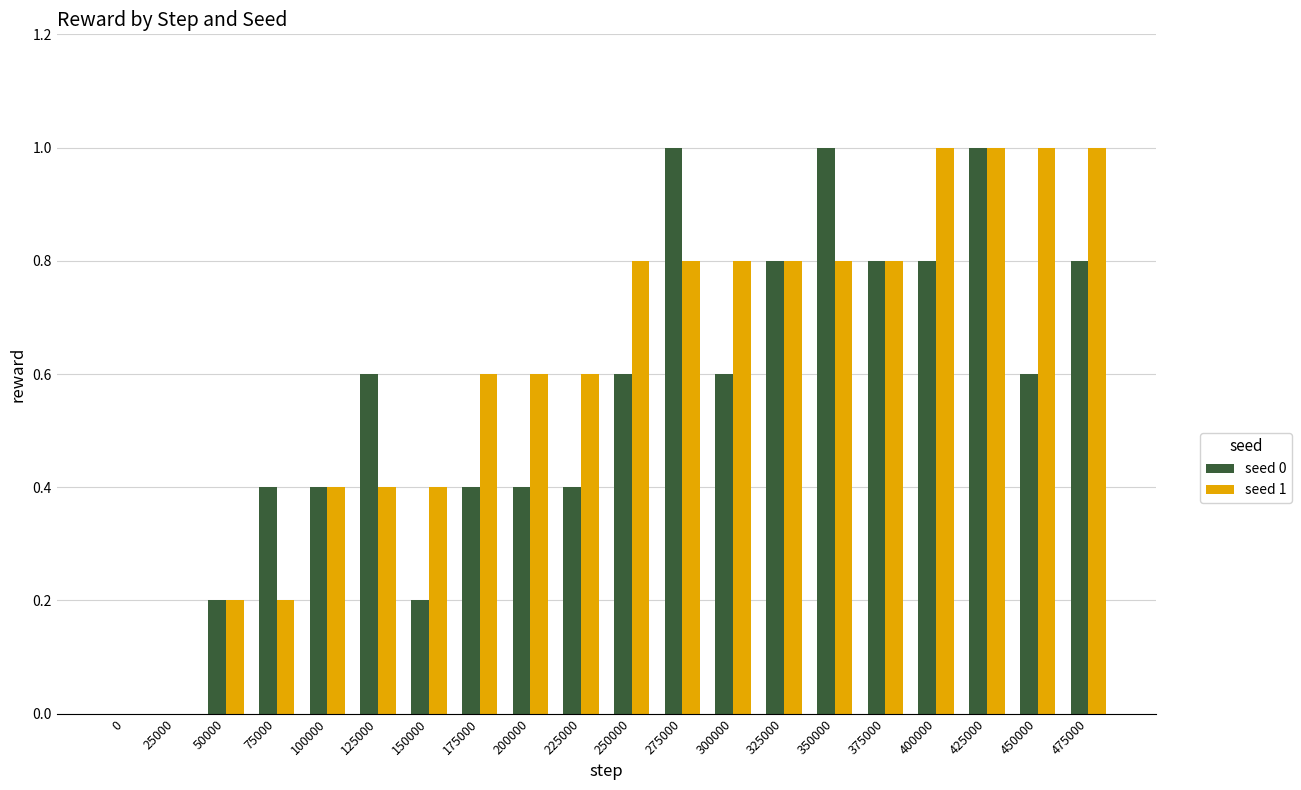

Reading left to right, list all the values displayed in this chart.

seed 0: 0=0.0	25000=0.0	50000=0.2	75000=0.4	100000=0.4	125000=0.6	150000=0.2	175000=0.4	200000=0.4	225000=0.4	250000=0.6	275000=1.0	300000=0.6	325000=0.8	350000=1.0	375000=0.8	400000=0.8	425000=1.0	450000=0.6	475000=0.8
seed 1: 0=0.0	25000=0.0	50000=0.2	75000=0.2	100000=0.4	125000=0.4	150000=0.4	175000=0.6	200000=0.6	225000=0.6	250000=0.8	275000=0.8	300000=0.8	325000=0.8	350000=0.8	375000=0.8	400000=1.0	425000=1.0	450000=1.0	475000=1.0